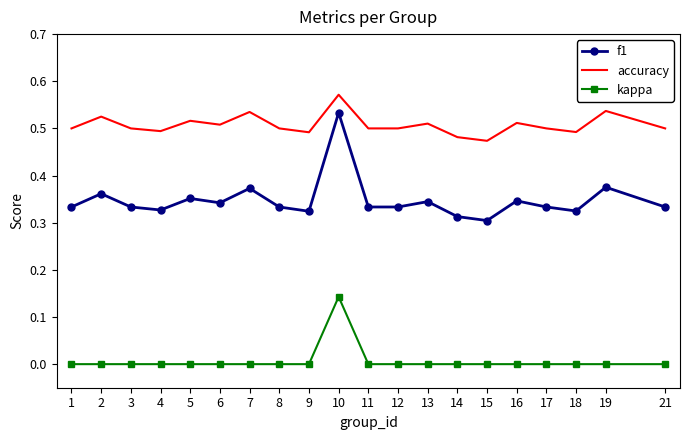

True or false: kappa has a value of 0.0 at 15.

True